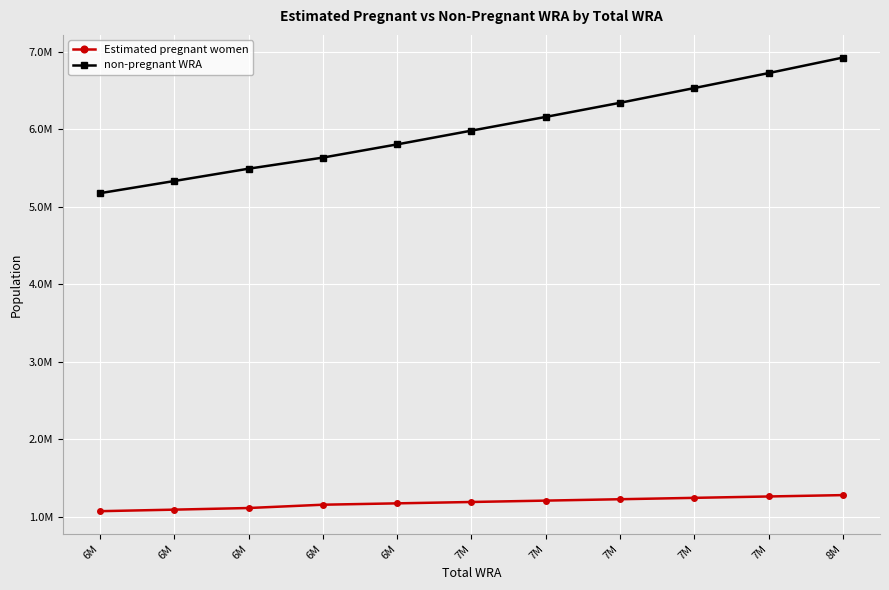

Is the value of Estimated pregnant women at 7M greater than the value of non-pregnant WRA at 6M?

No